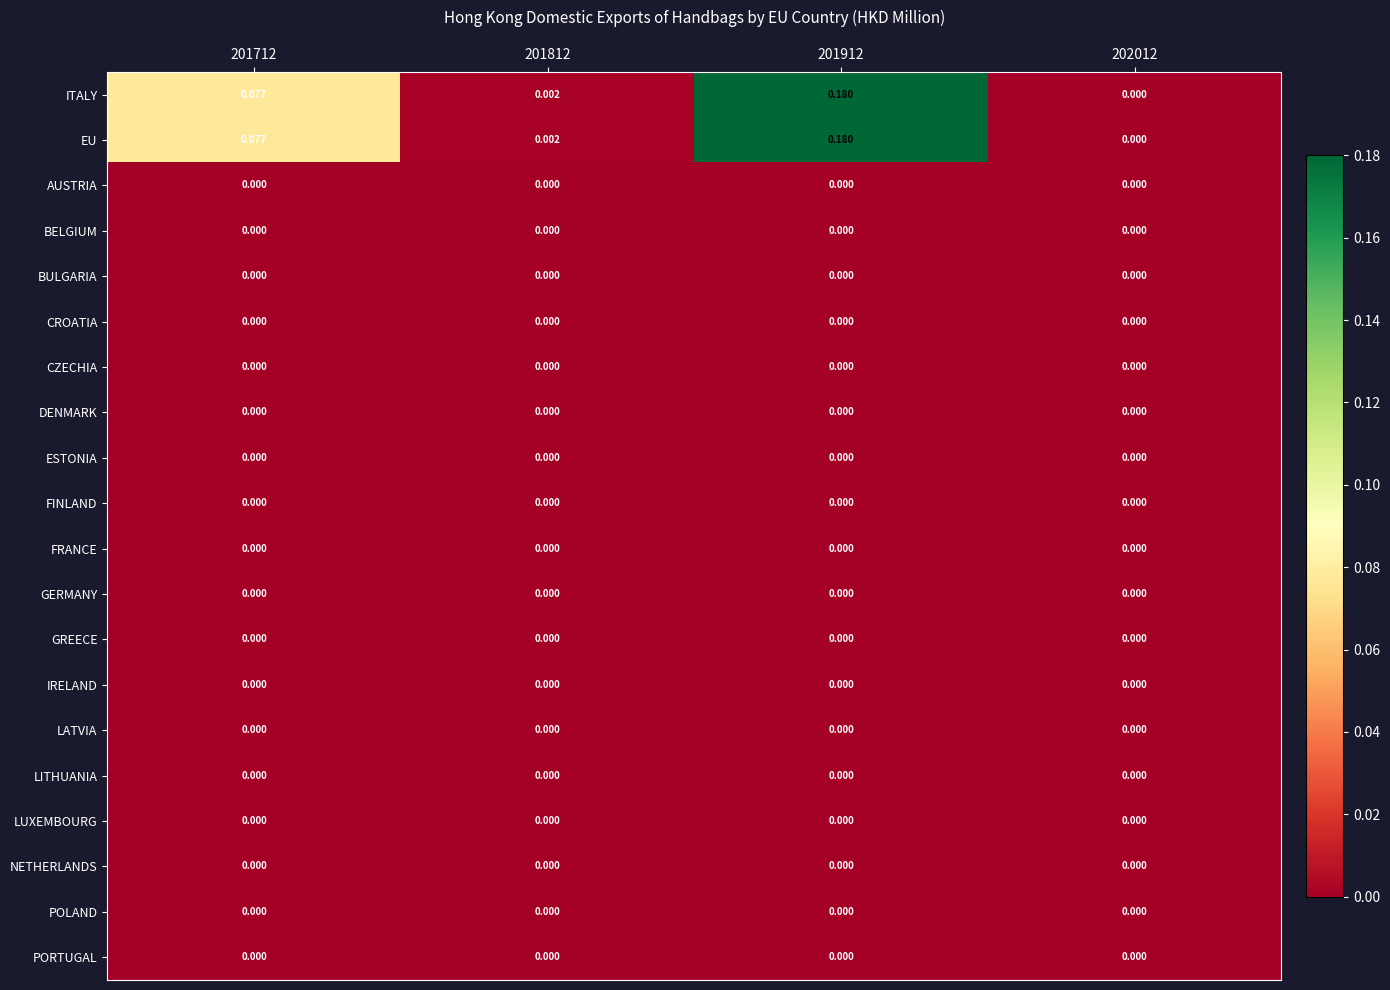

Reading left to right, transcribe all the data shown in this chart.

ITALY: 201712=0.1	201812=0.0	201912=0.2	202012=0.0
EU: 201712=0.1	201812=0.0	201912=0.2	202012=0.0
AUSTRIA: 201712=0.0	201812=0.0	201912=0.0	202012=0.0
BELGIUM: 201712=0.0	201812=0.0	201912=0.0	202012=0.0
BULGARIA: 201712=0.0	201812=0.0	201912=0.0	202012=0.0
CROATIA: 201712=0.0	201812=0.0	201912=0.0	202012=0.0
CZECHIA: 201712=0.0	201812=0.0	201912=0.0	202012=0.0
DENMARK: 201712=0.0	201812=0.0	201912=0.0	202012=0.0
ESTONIA: 201712=0.0	201812=0.0	201912=0.0	202012=0.0
FINLAND: 201712=0.0	201812=0.0	201912=0.0	202012=0.0
FRANCE: 201712=0.0	201812=0.0	201912=0.0	202012=0.0
GERMANY: 201712=0.0	201812=0.0	201912=0.0	202012=0.0
GREECE: 201712=0.0	201812=0.0	201912=0.0	202012=0.0
IRELAND: 201712=0.0	201812=0.0	201912=0.0	202012=0.0
LATVIA: 201712=0.0	201812=0.0	201912=0.0	202012=0.0
LITHUANIA: 201712=0.0	201812=0.0	201912=0.0	202012=0.0
LUXEMBOURG: 201712=0.0	201812=0.0	201912=0.0	202012=0.0
NETHERLANDS: 201712=0.0	201812=0.0	201912=0.0	202012=0.0
POLAND: 201712=0.0	201812=0.0	201912=0.0	202012=0.0
PORTUGAL: 201712=0.0	201812=0.0	201912=0.0	202012=0.0